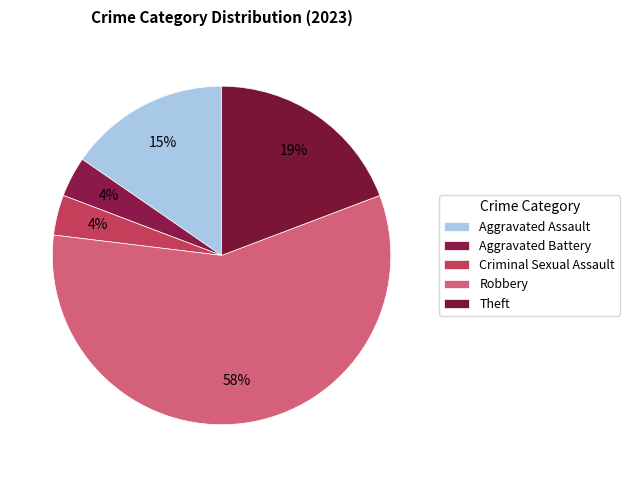

To the nearest percent, what portion does Theft represent?

19%